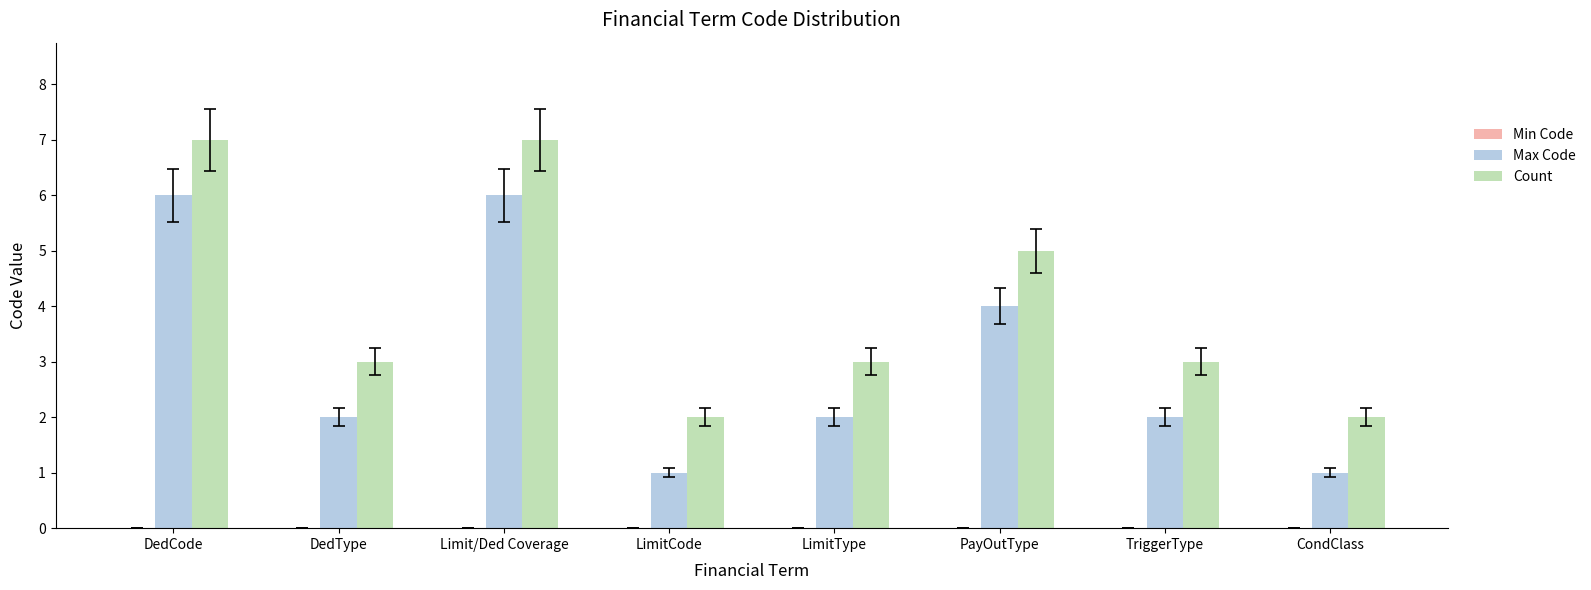

Which series has the largest total across all categories?

Count